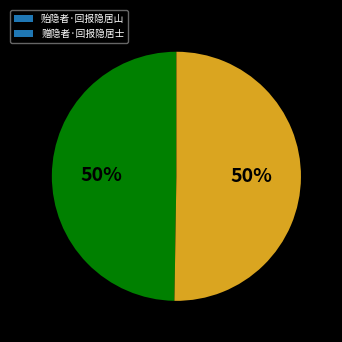

How many slices are in this pie chart?

2